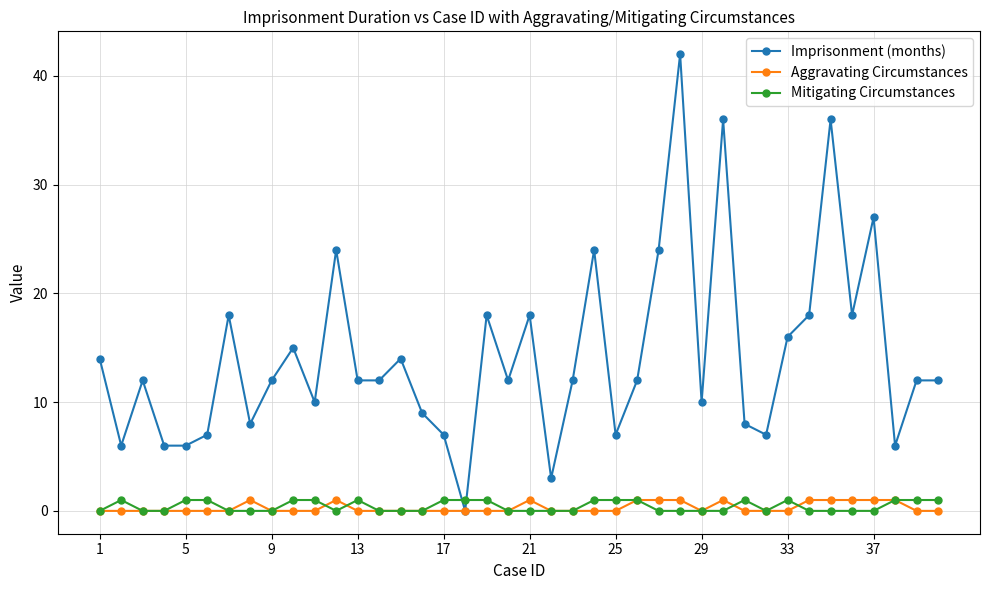

True or false: Mitigating Circumstances has more than 1 interior local peaks.

True